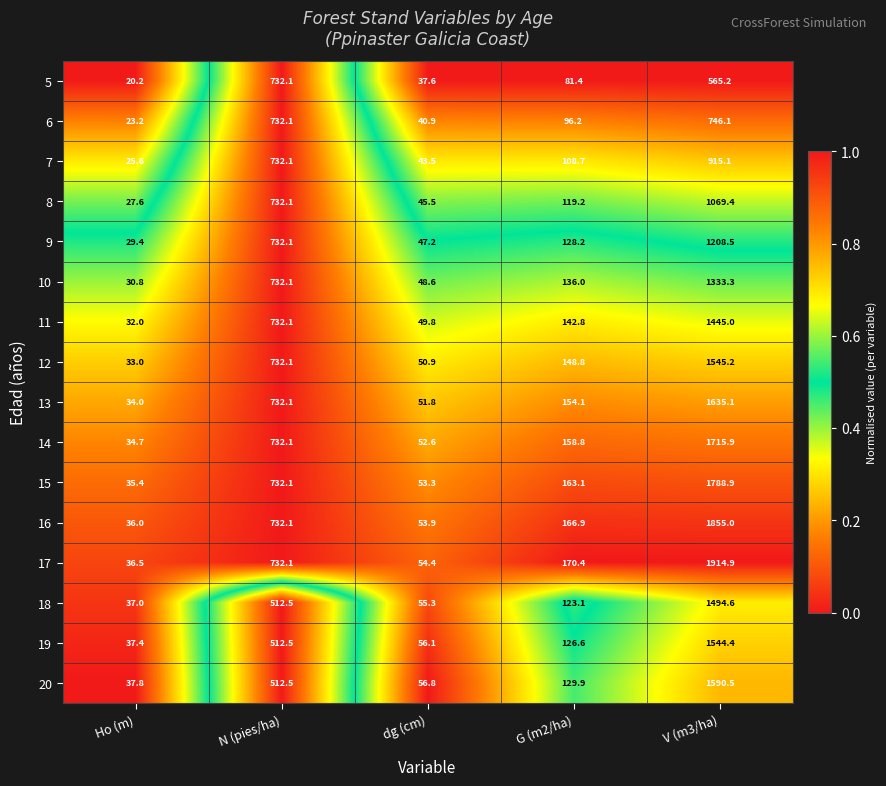

Is it true that 13 equals 51.8 at dg (cm)?

True